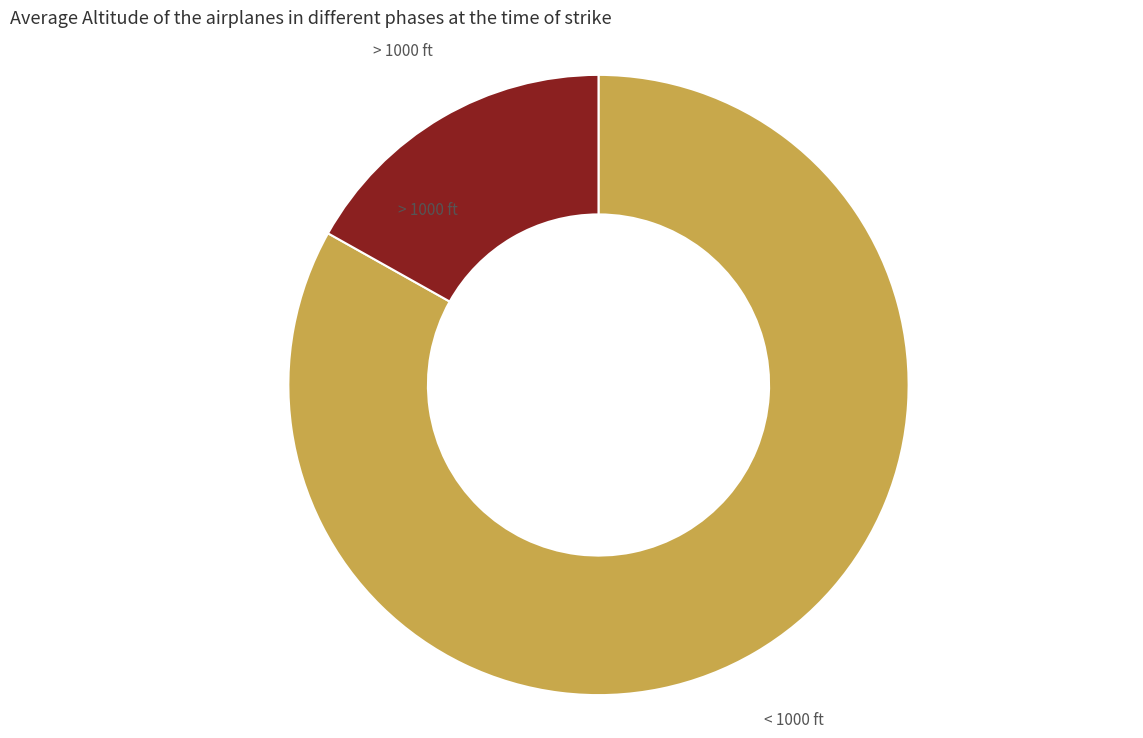

Does any single category account for the majority?

Yes